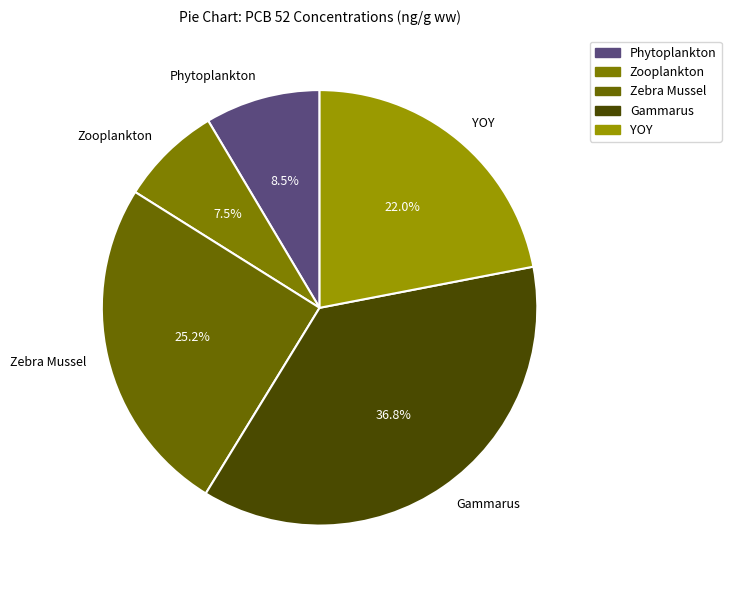

Does Phytoplankton represent more than half of the total?

No